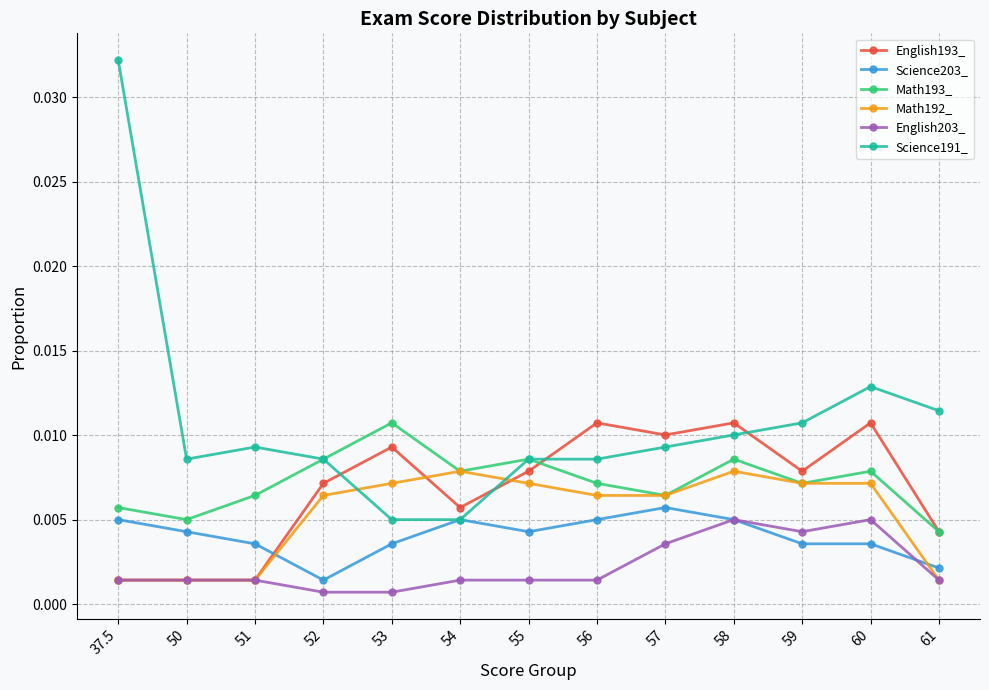

Which series has the largest total across all categories?

Science191_